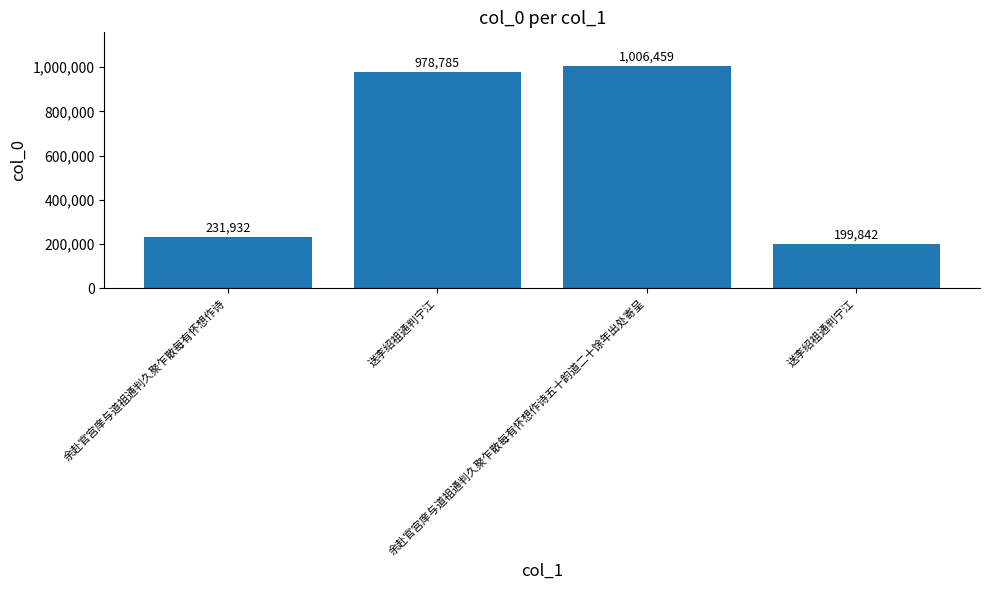

How many data points are less than 978785?

2